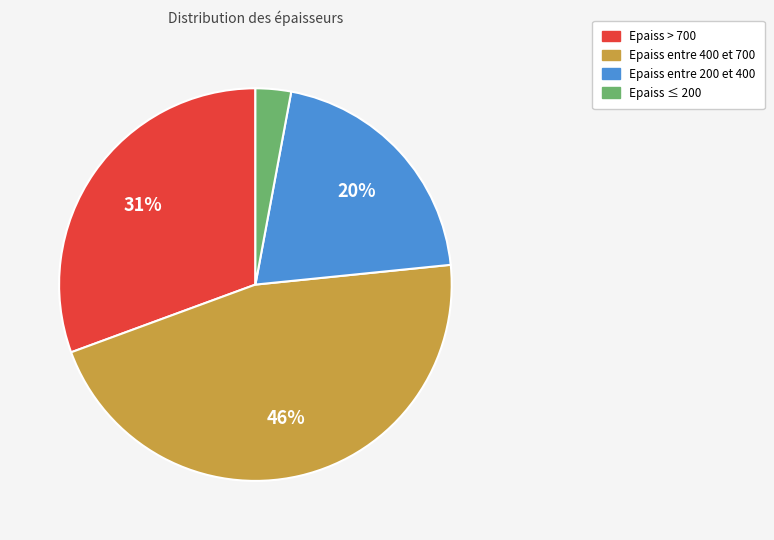

Is there a majority slice in this chart?

No